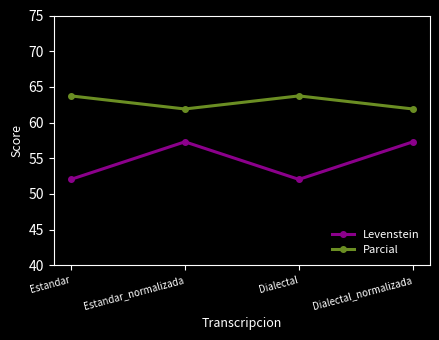

List the series in order of their overall mean, highest first.

Parcial, Levenstein